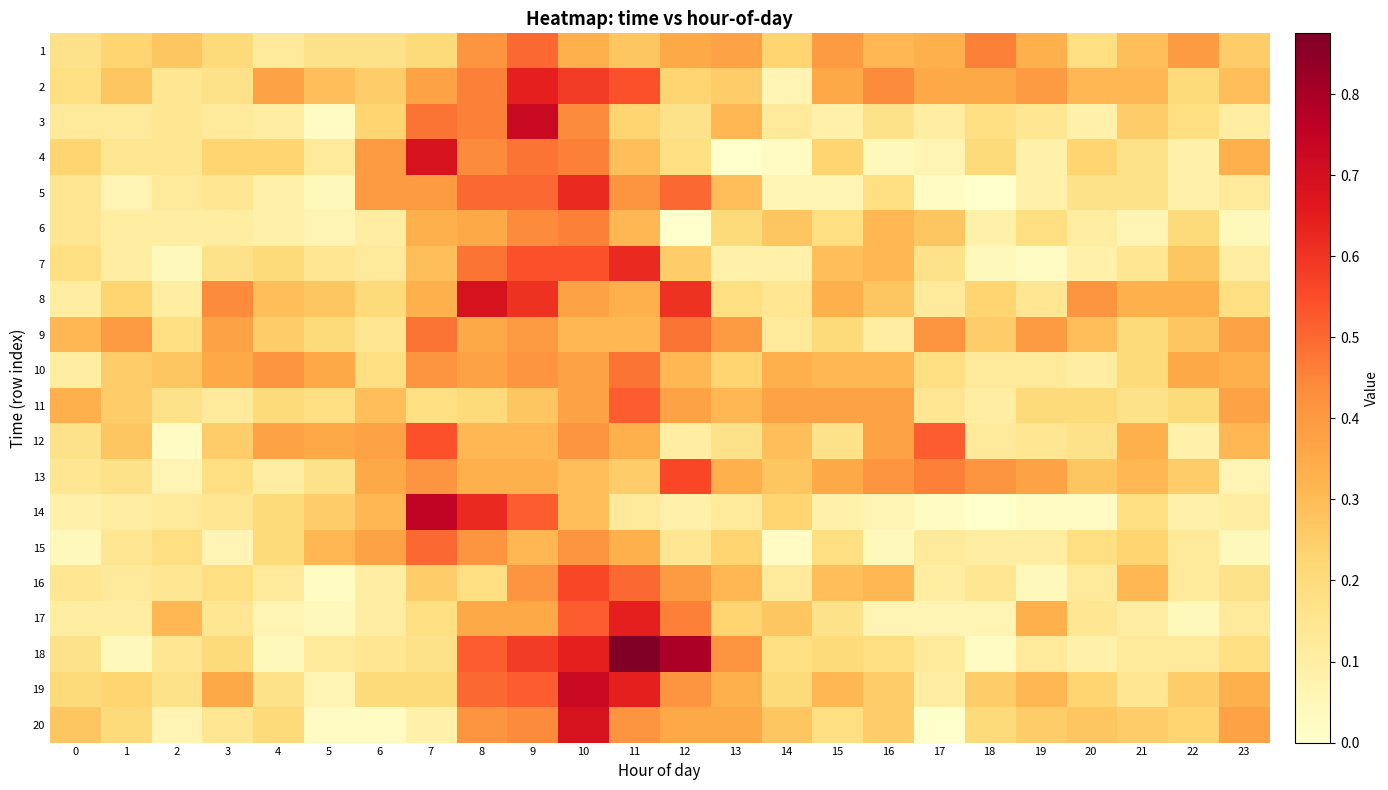

Rank the series by their maximum value, from lowest to highest.

6, 9, 10, 1, 15, 11, 12, 13, 16, 5, 7, 2, 17, 4, 8, 20, 3, 19, 14, 18